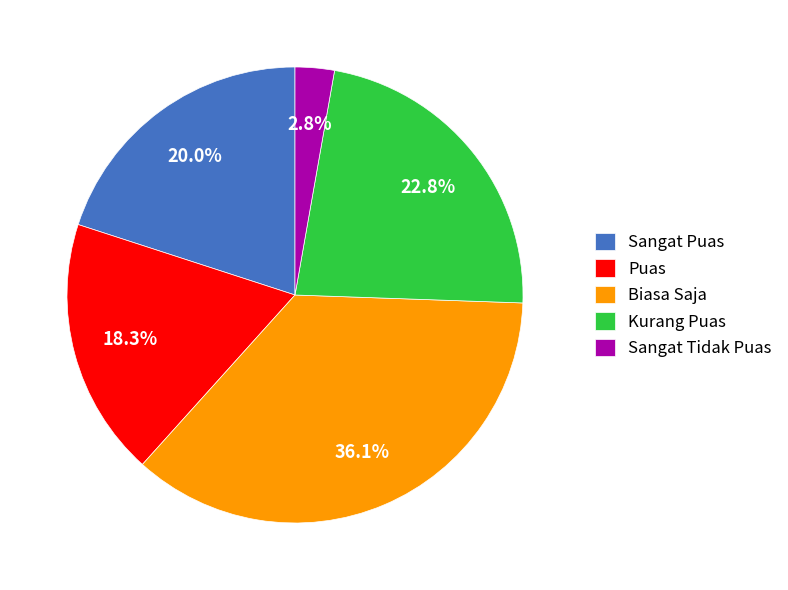

Which category has the biggest portion of the pie?

Biasa Saja